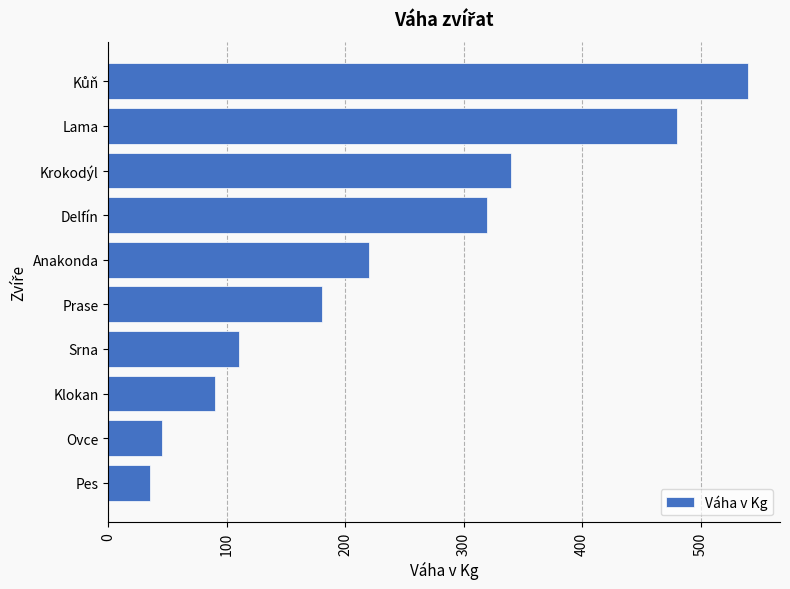

Is it true that the value at Pes is 35?

True